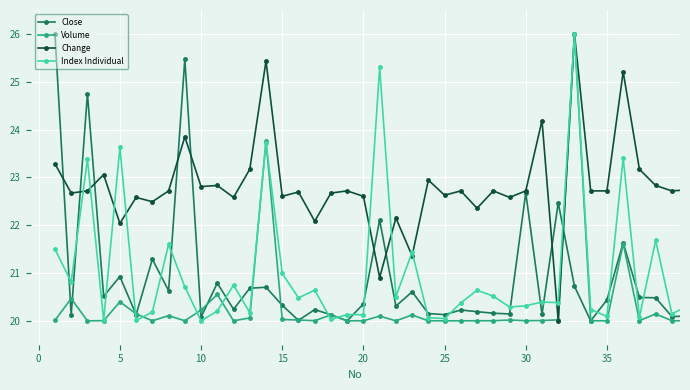

What is the minimum value shown in the chart?

20.0